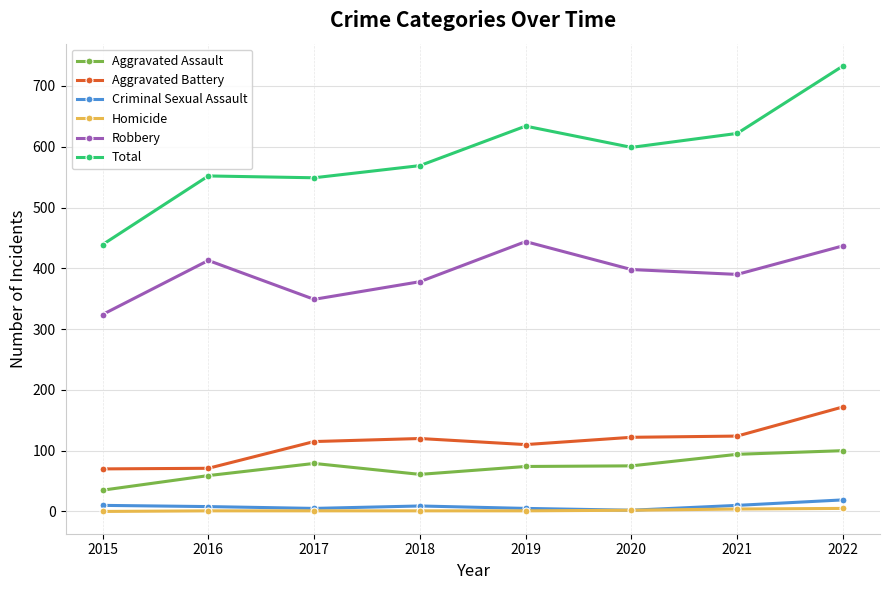

What value does the Criminal Sexual Assault series have at 2018?

9